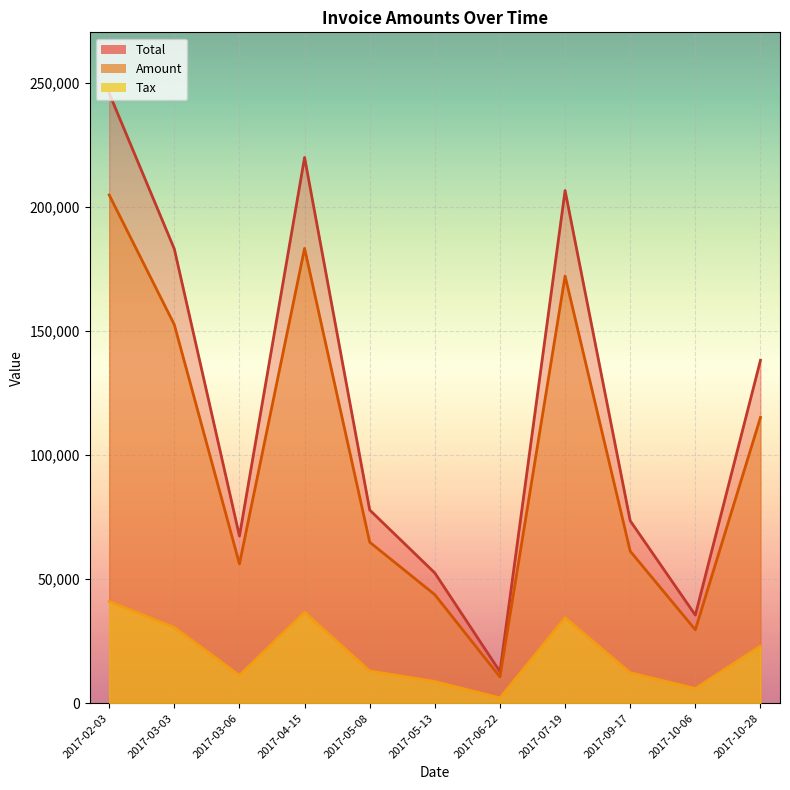

True or false: Total and Amount intersect in this chart.

False